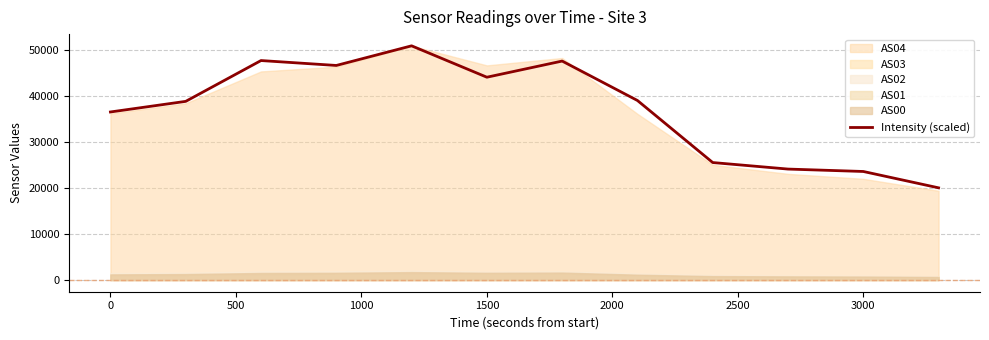

How many values exceed 38957?

6